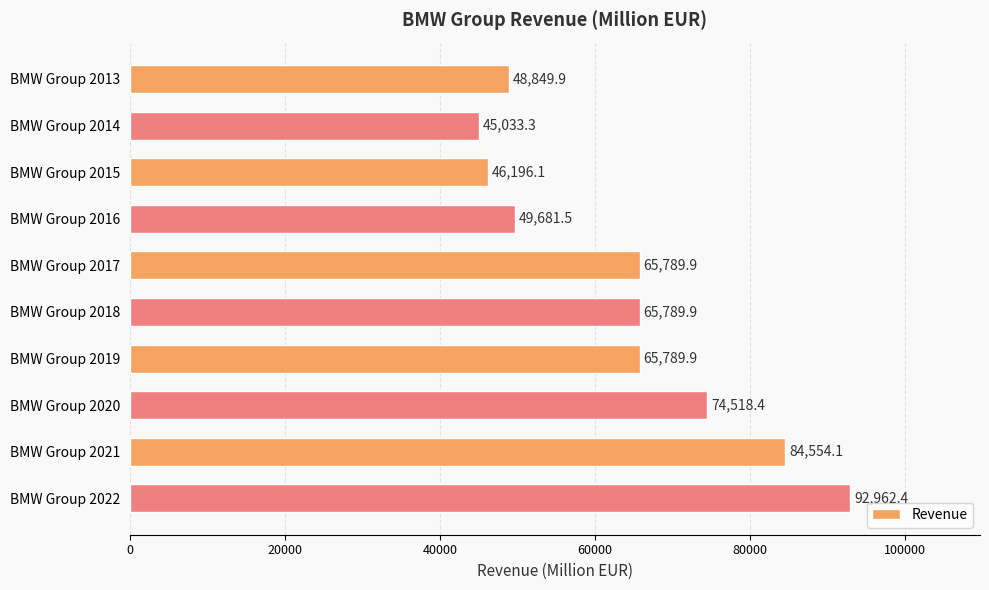

What is the change in value from BMW Group 2013 to BMW Group 2016?

+831.6